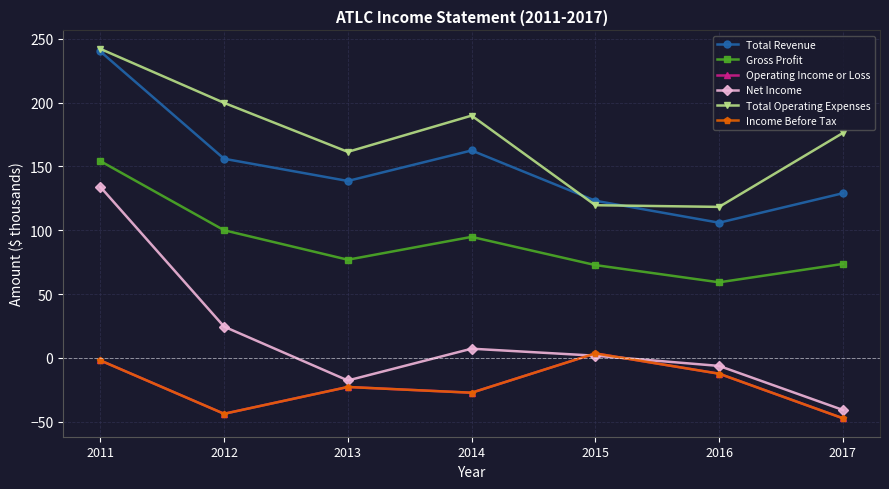

Does the chart display data point markers on the line(s)?

Yes